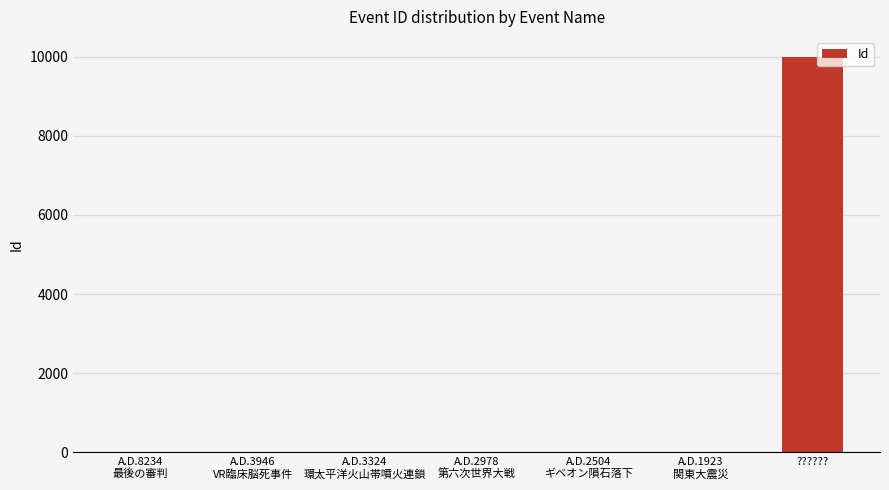

What is the sum of all values?

10022